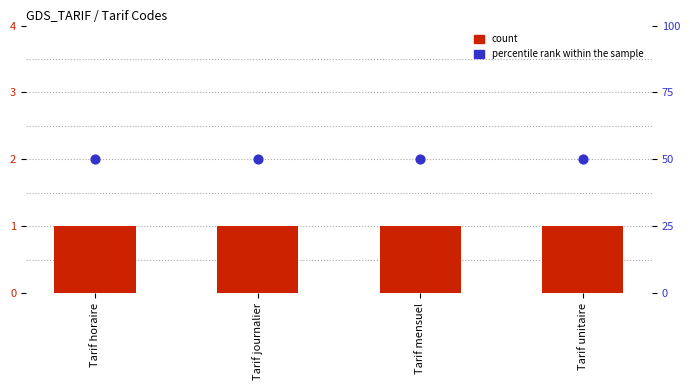

At which category is the sum across all series the highest?

Tarif horaire